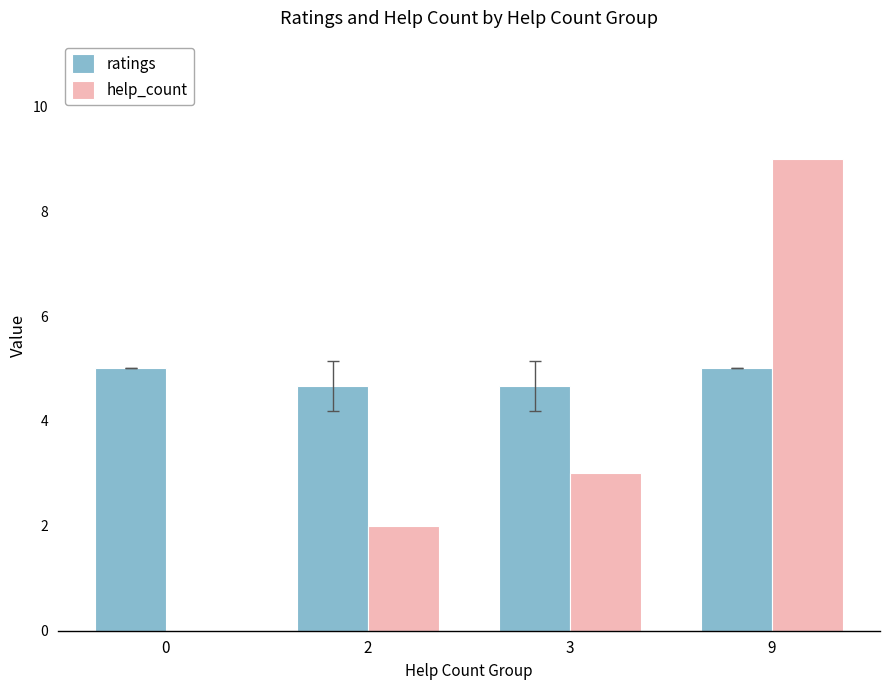

Count the number of categories in the chart.

4